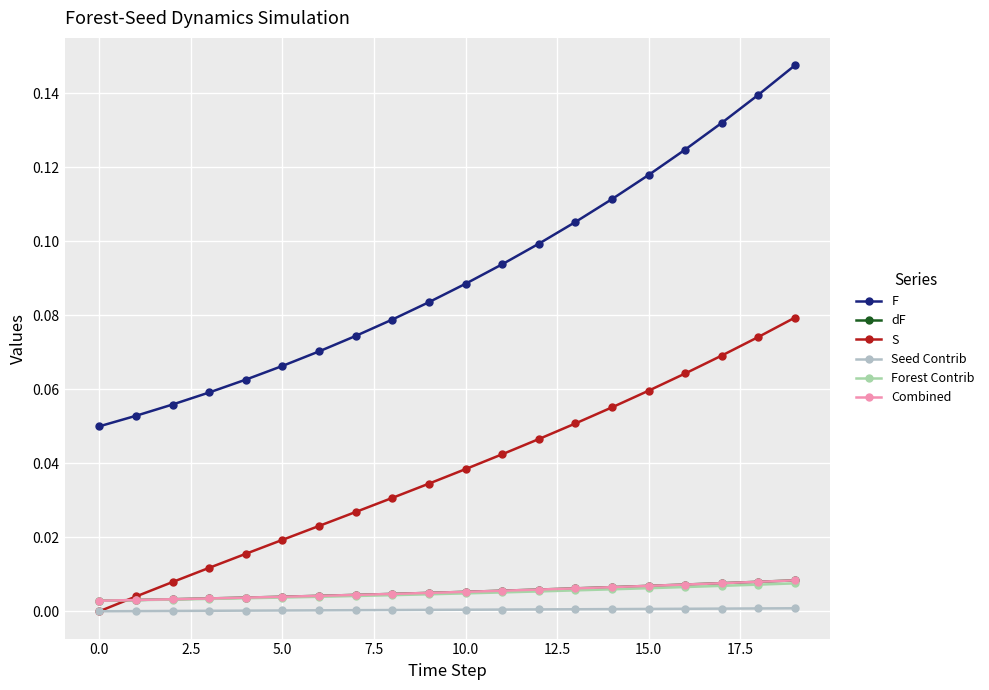

Does the chart have visible grid lines?

Yes